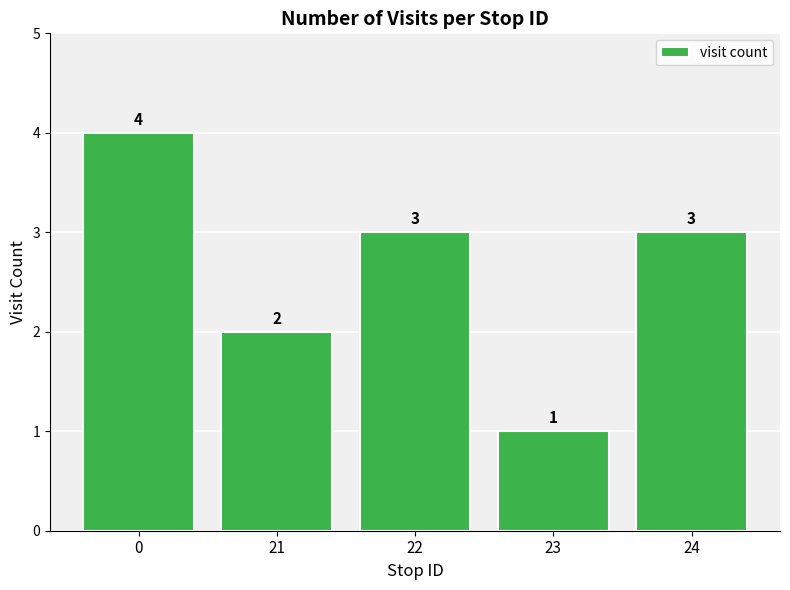

Approximately how many times larger is the value at 22 compared to 23?

3.0